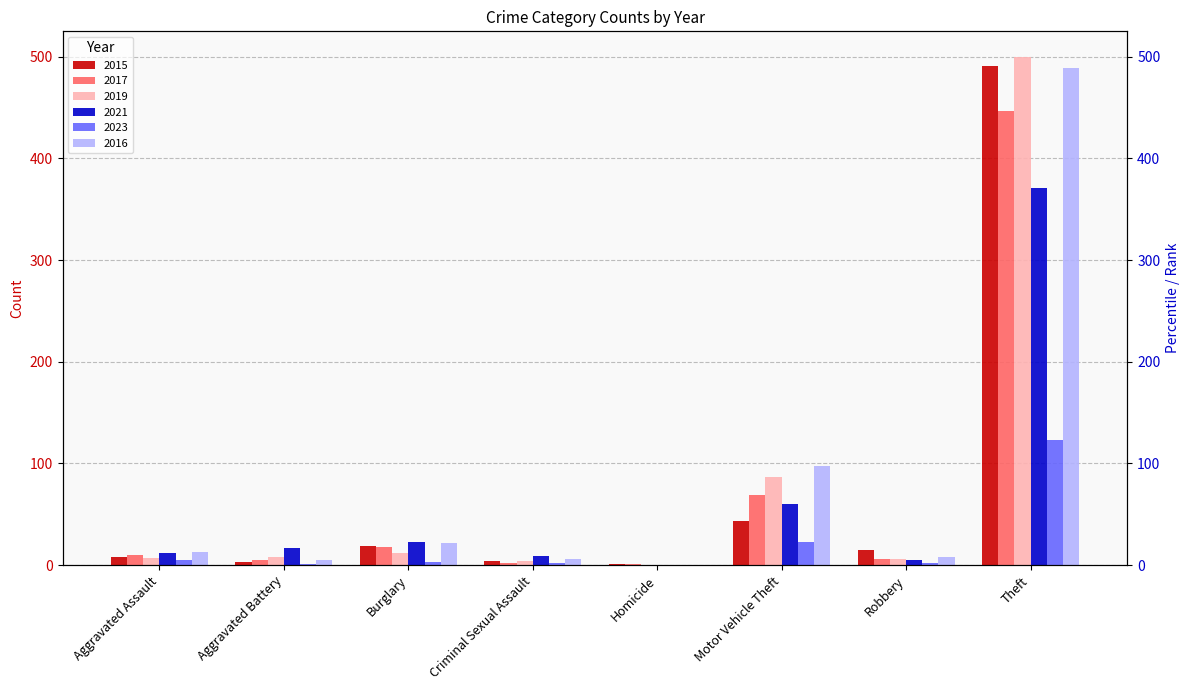

At how many categories does at least one series exceed 51?

2